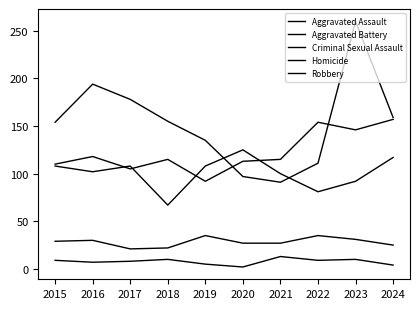

Rank the series by their maximum value, from lowest to highest.

Homicide, Criminal Sexual Assault, Aggravated Battery, Aggravated Assault, Robbery